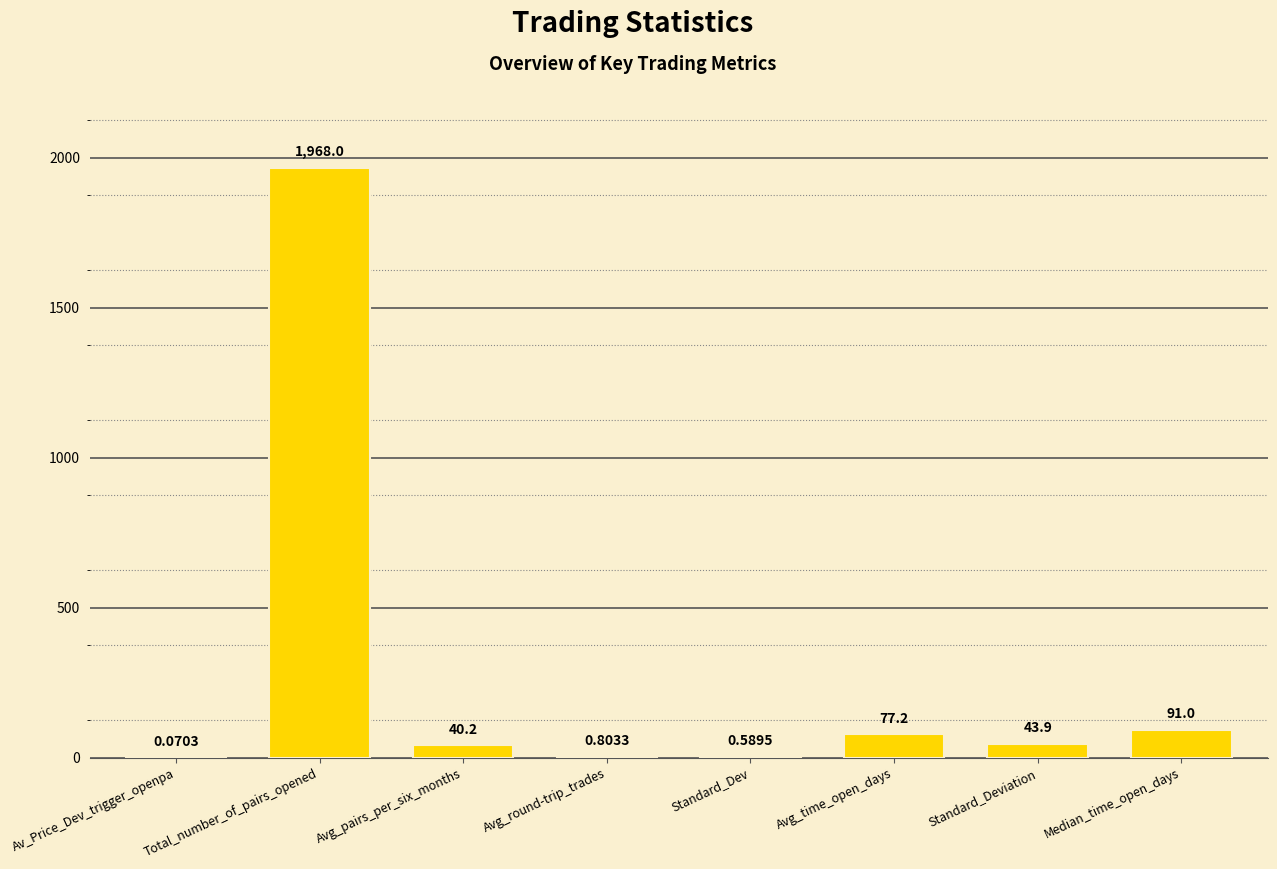

At which label does the data first exceed 43?

Total_number_of_pairs_opened